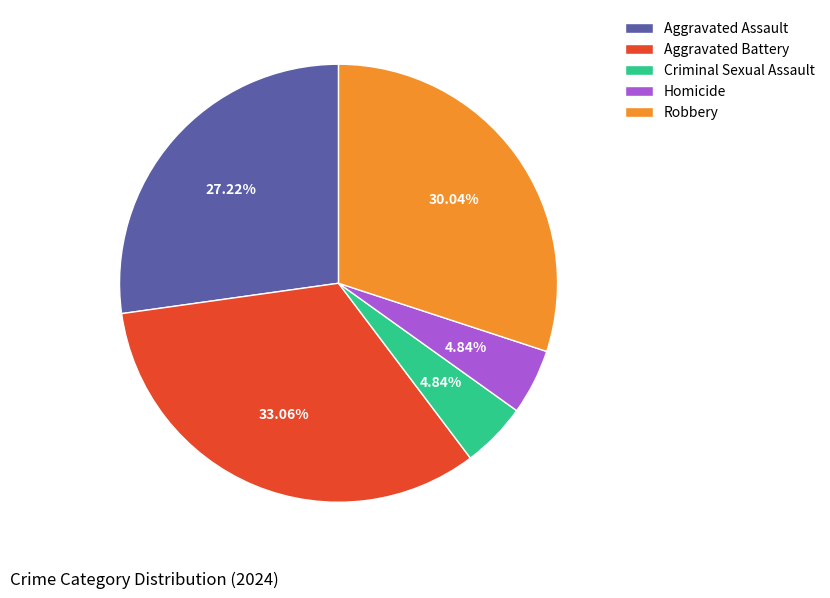

To the nearest percent, what portion does Homicide represent?

5%